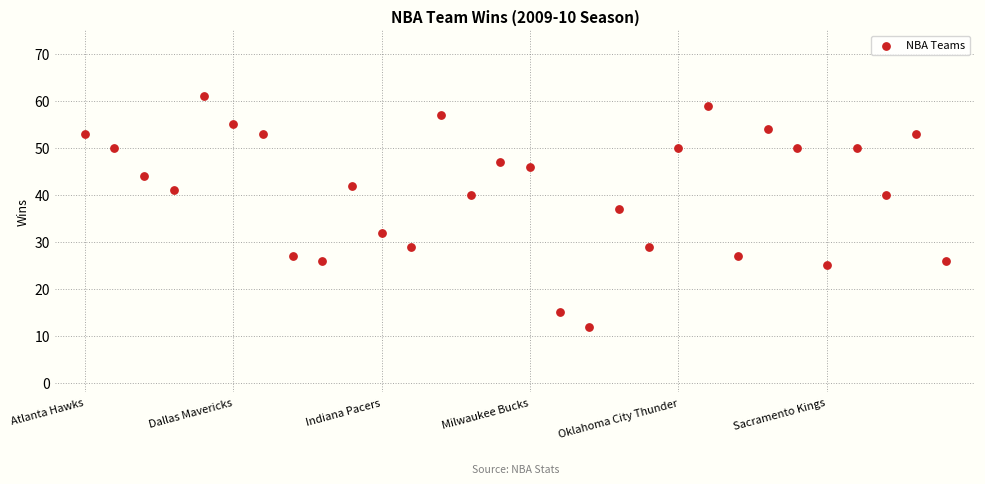

What Y value in the scatter plot is closest to 36?

37